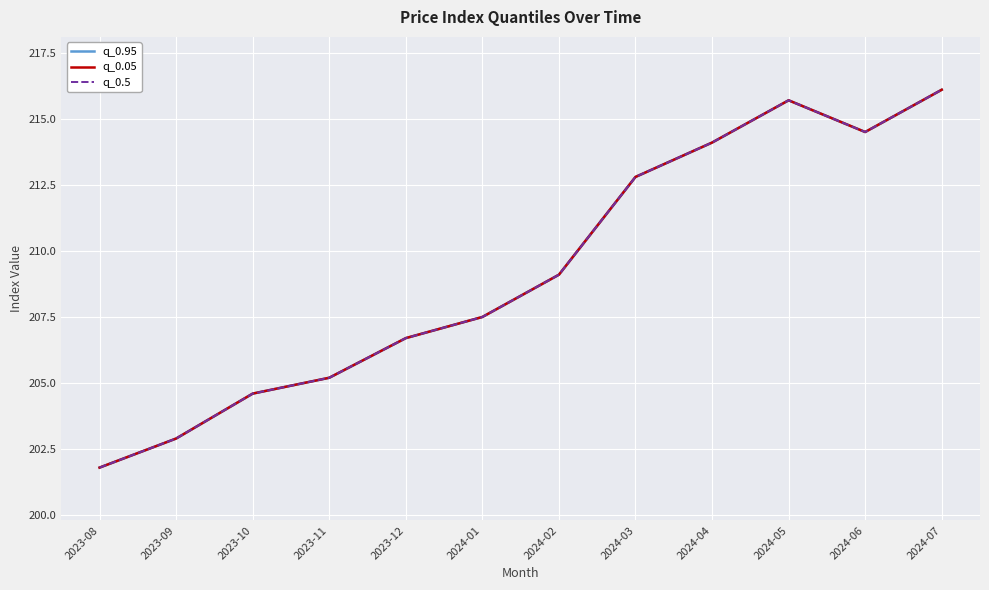

What are all the series names shown in the legend?

q_0.95, q_0.05, q_0.5